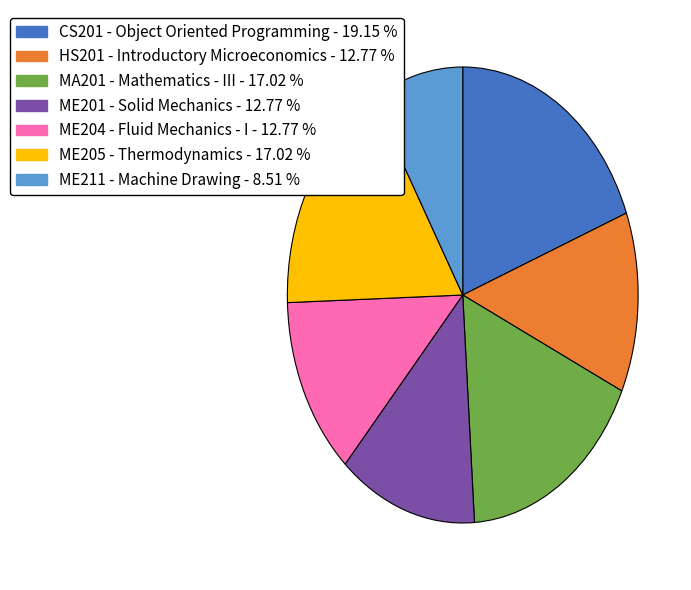

Combined, do ME211 - Machine Drawing and CS201 - Object Oriented Programming account for over 50%?

No